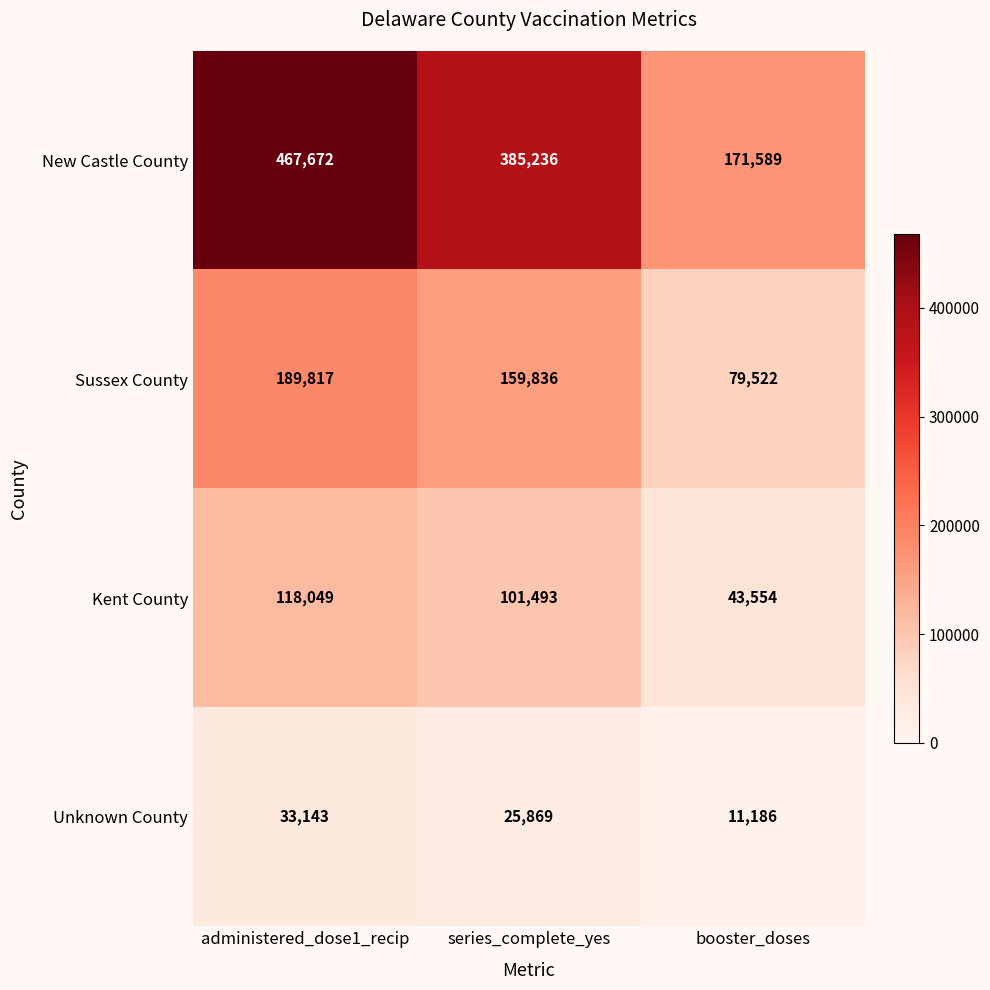

What is the total value across all series at booster_doses?

305851